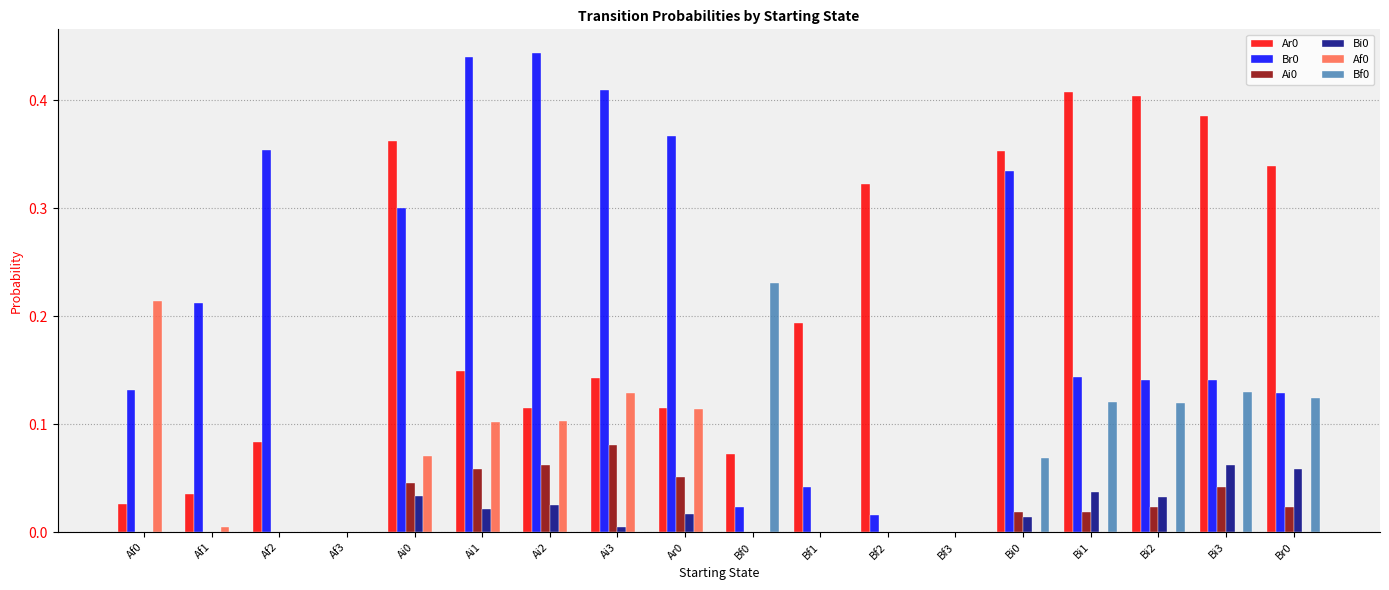

Does the chart contain stacked bars?

No